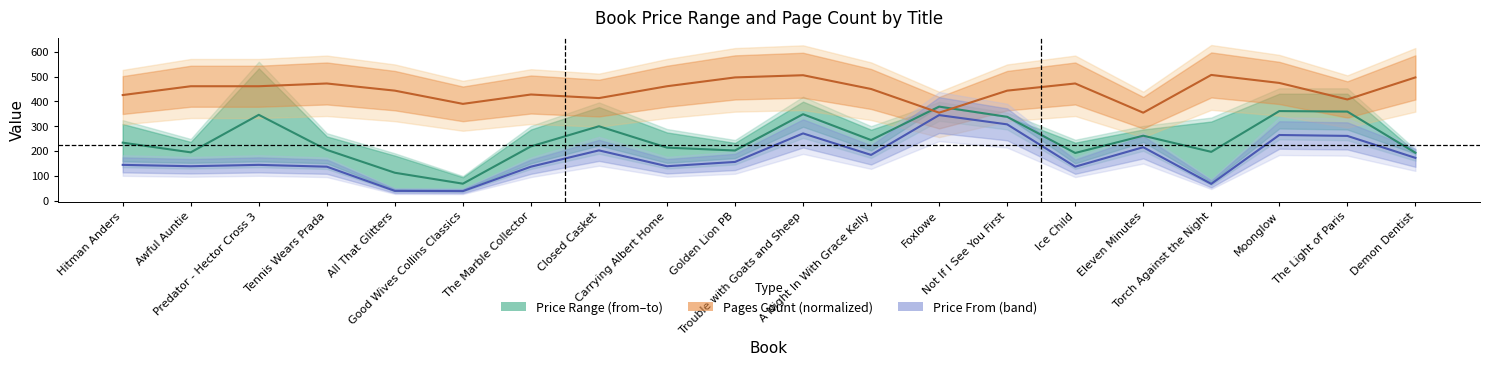

Which series has the largest total across all categories?

Pages Count (normalized)